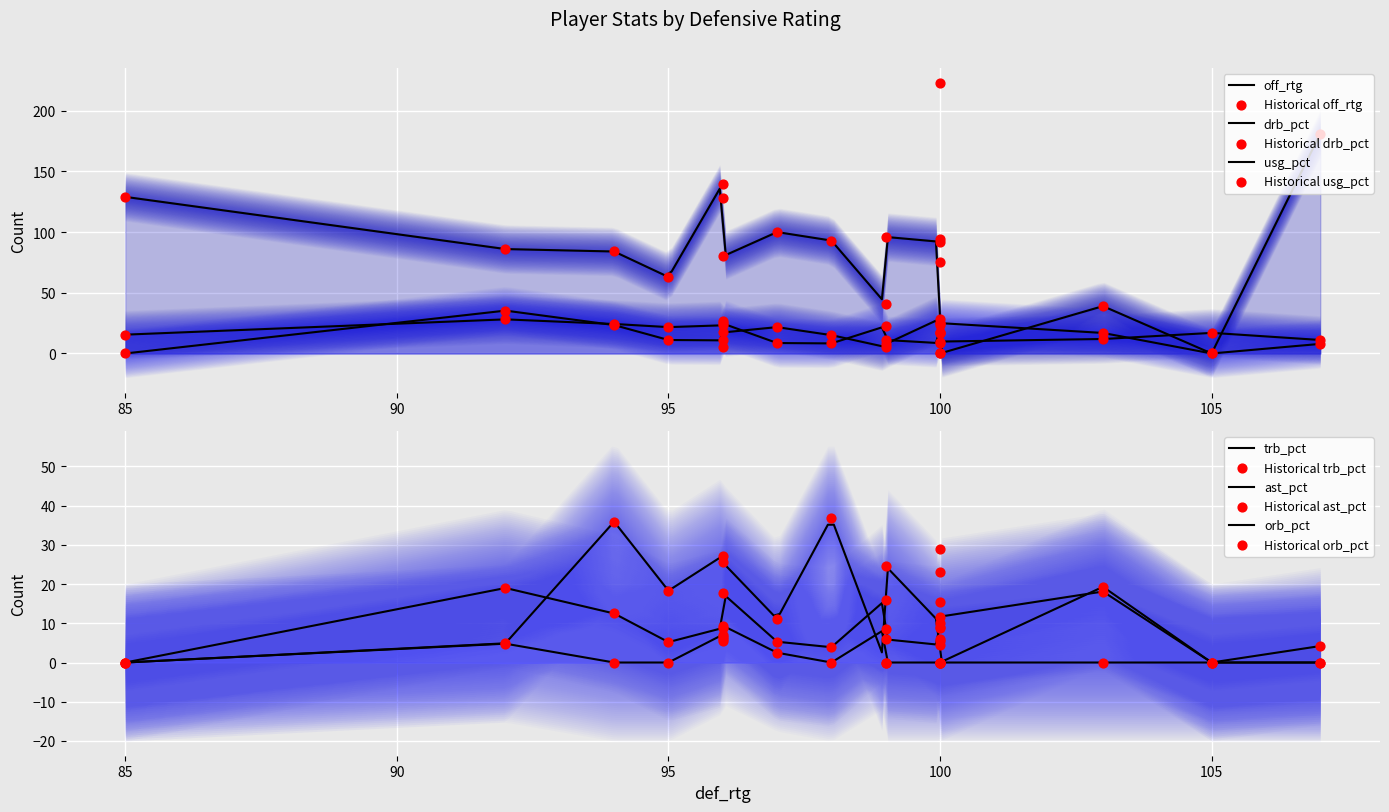

What are all the series names shown in the legend?

off_rtg, trb_pct, usg_pct, drb_pct, ast_pct, orb_pct